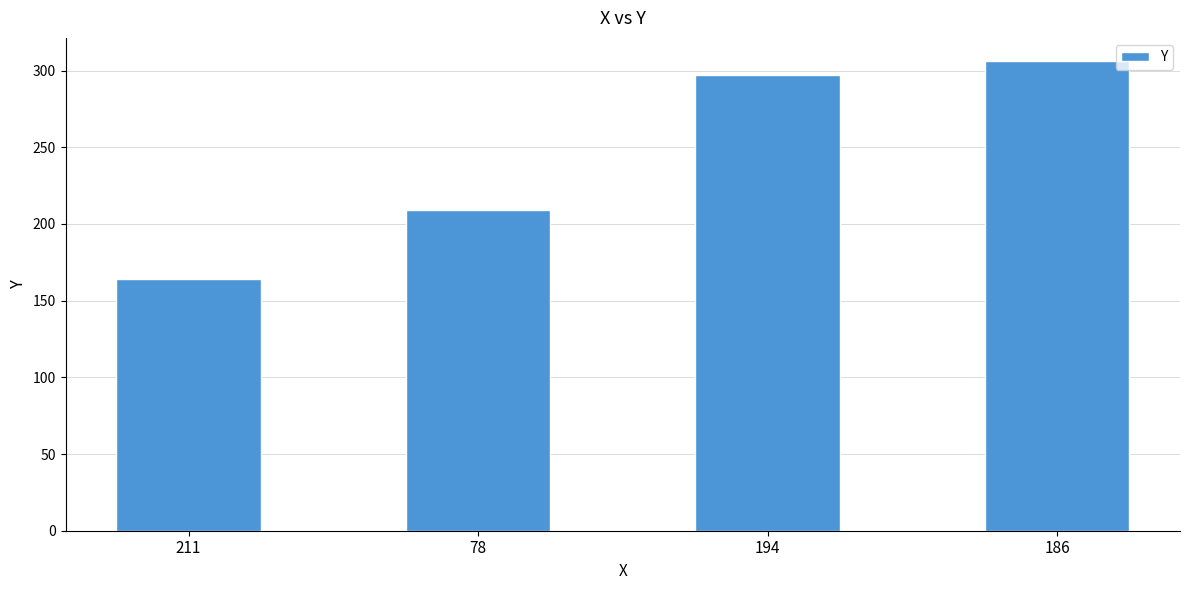

Which label corresponds to the largest value in the chart?

186